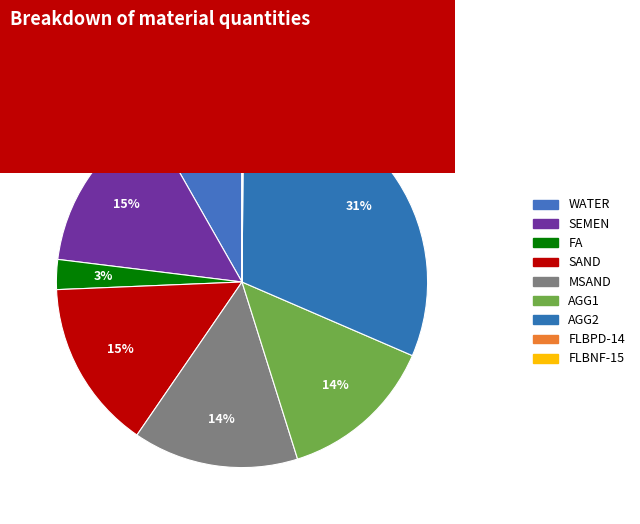

Is there a majority slice in this chart?

No